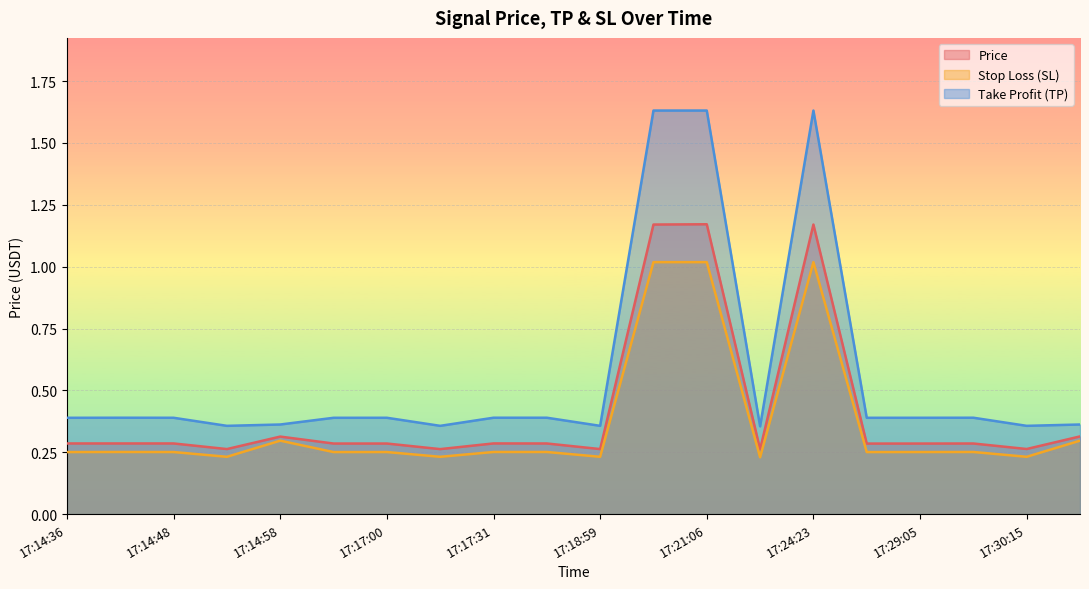

Rank the categories by sl value from highest to lowest.

17:20:01, 17:21:06, 17:24:23, 17:14:58, 17:30:39, 17:14:42, 17:17:31, 17:18:35, 17:29:50, 17:14:48, 17:17:00, 17:29:05, 17:14:36, 17:16:56, 17:28:01, 17:14:52, 17:17:08, 17:18:59, 17:30:15, 17:22:45